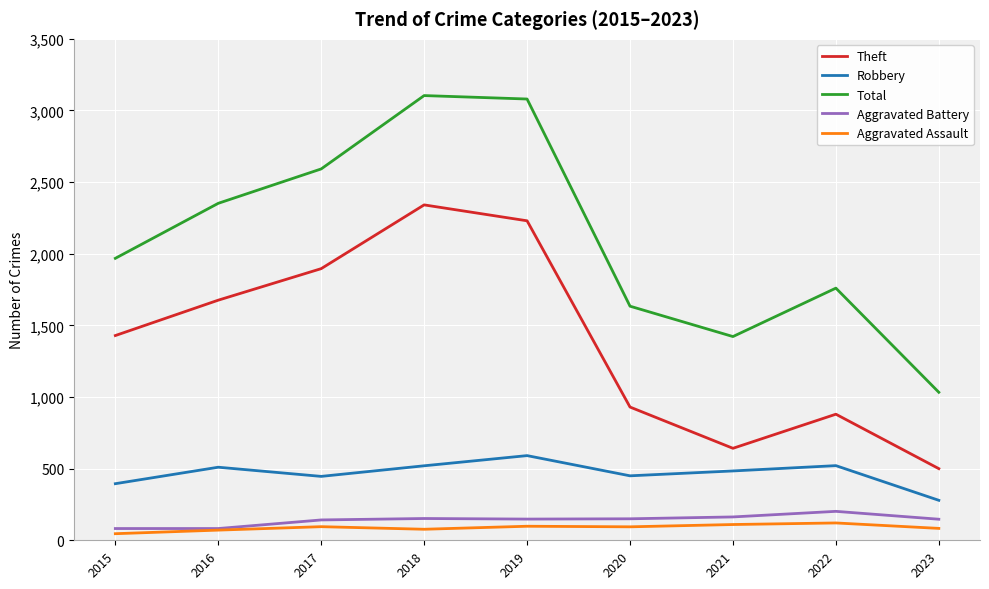

Which series changed the most between 2016 and 2022?

Theft